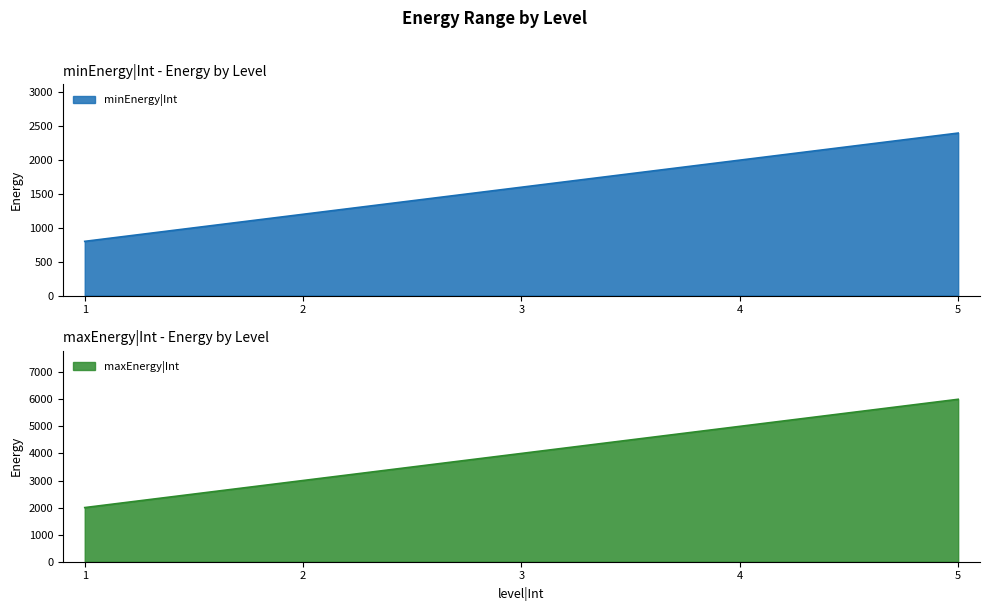

True or false: maxEnergy|Int has a value of 2370 at 3.

False